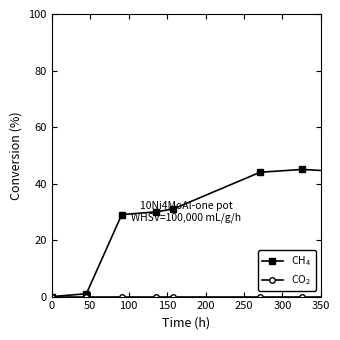

What is the maximum value shown in the chart?

45